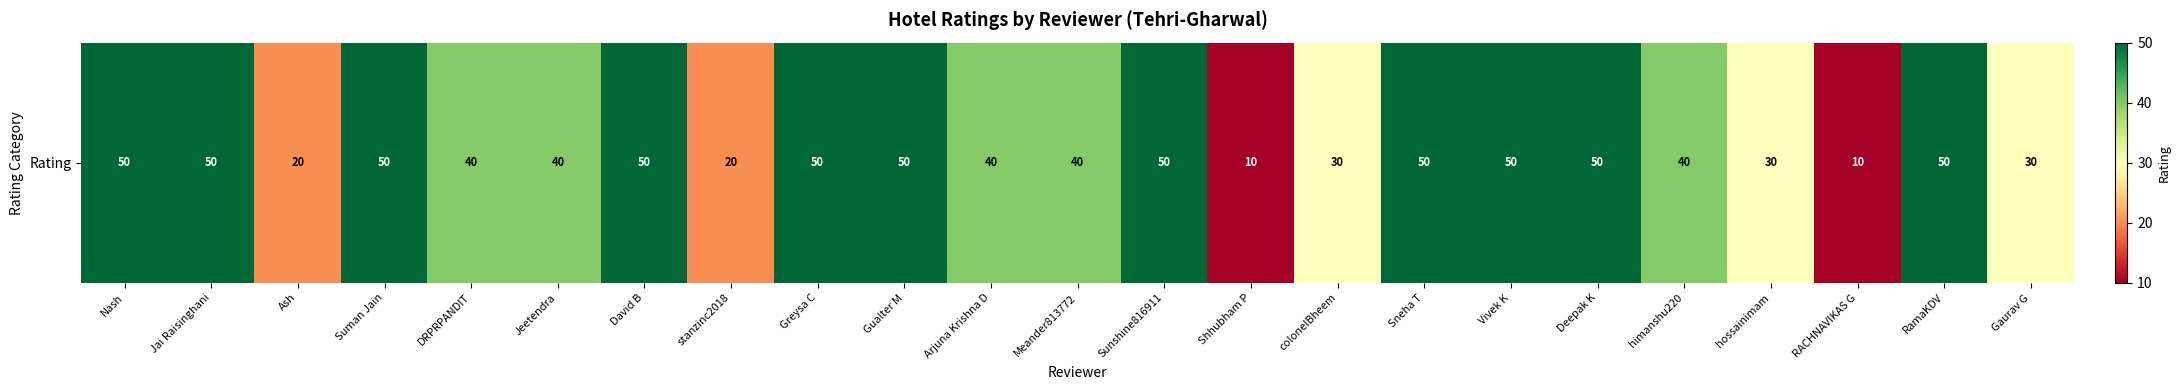

What is the approximate value at RamaKDV, to the nearest 10?

50